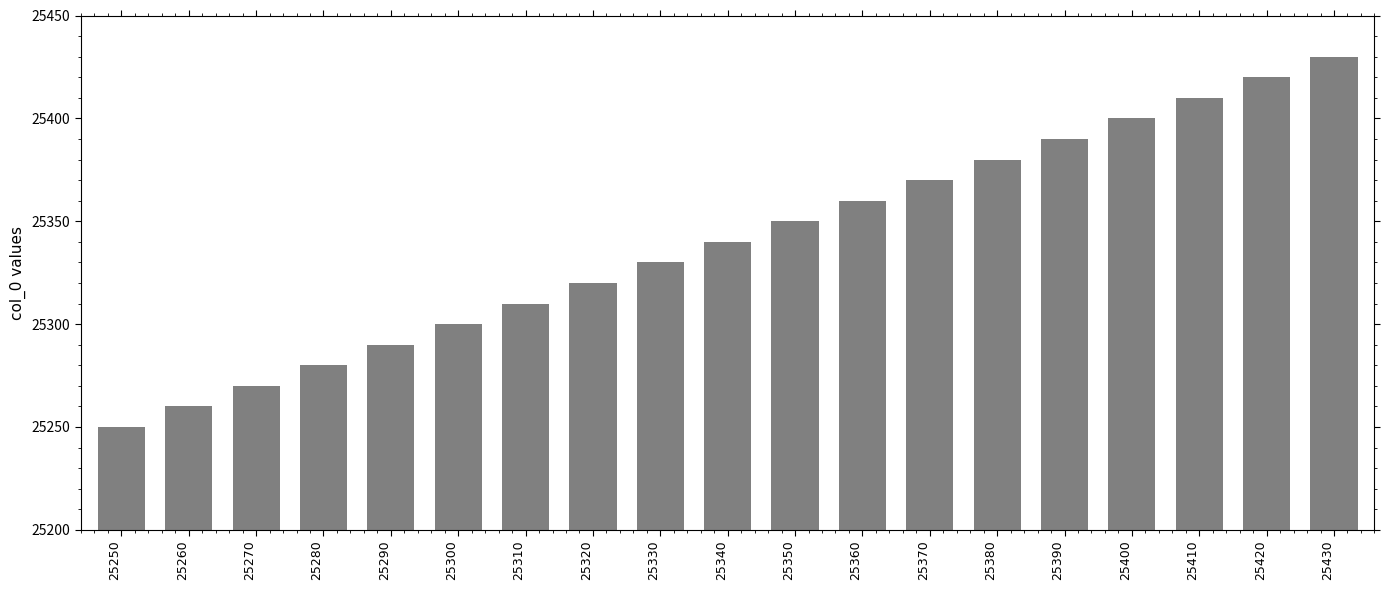

What is the difference between the maximum and minimum values?

180